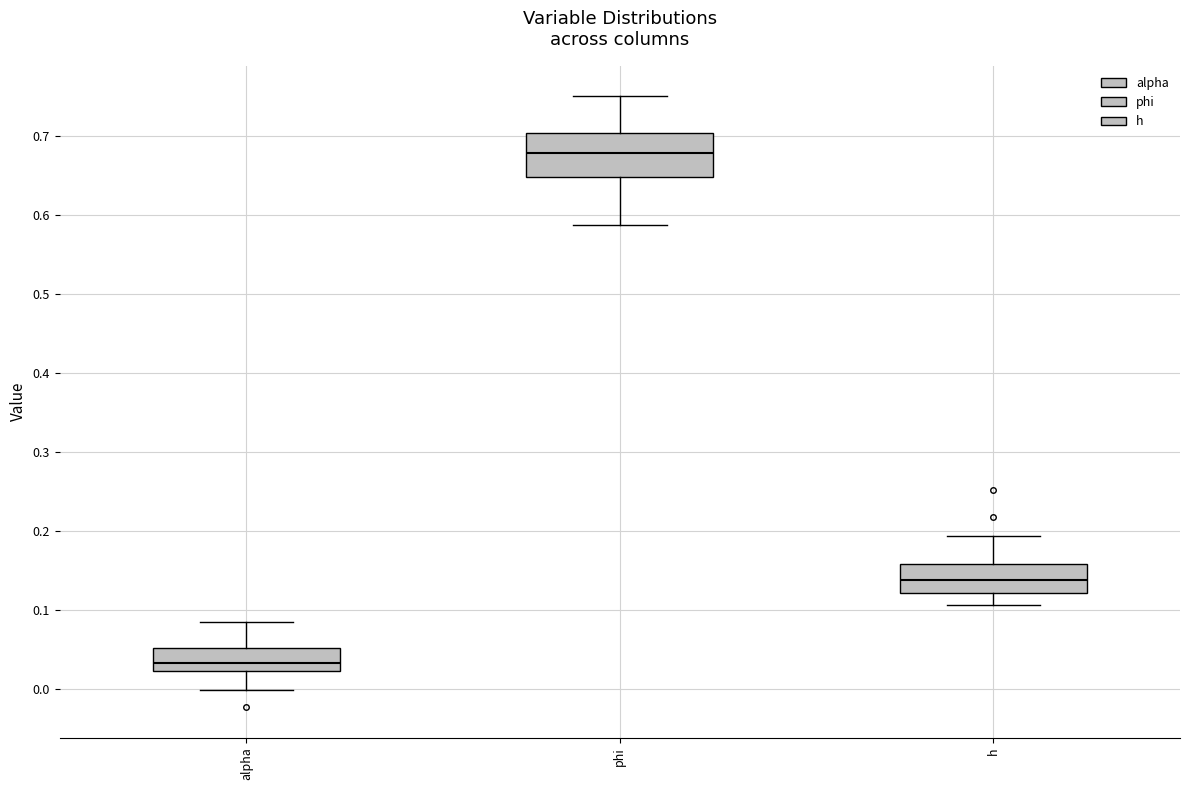

Comparing the boxes themselves (not the whiskers), which one is the tallest?

phi